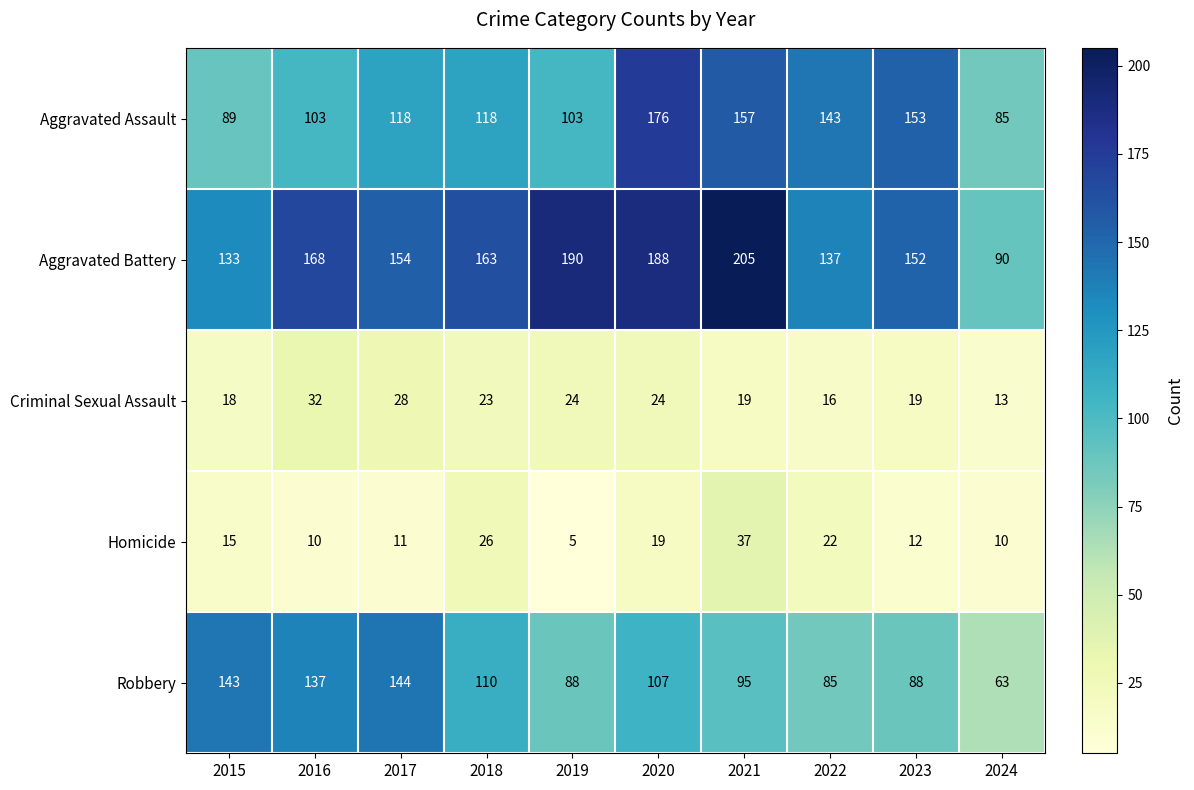

What is the minimum value shown in the chart?

5